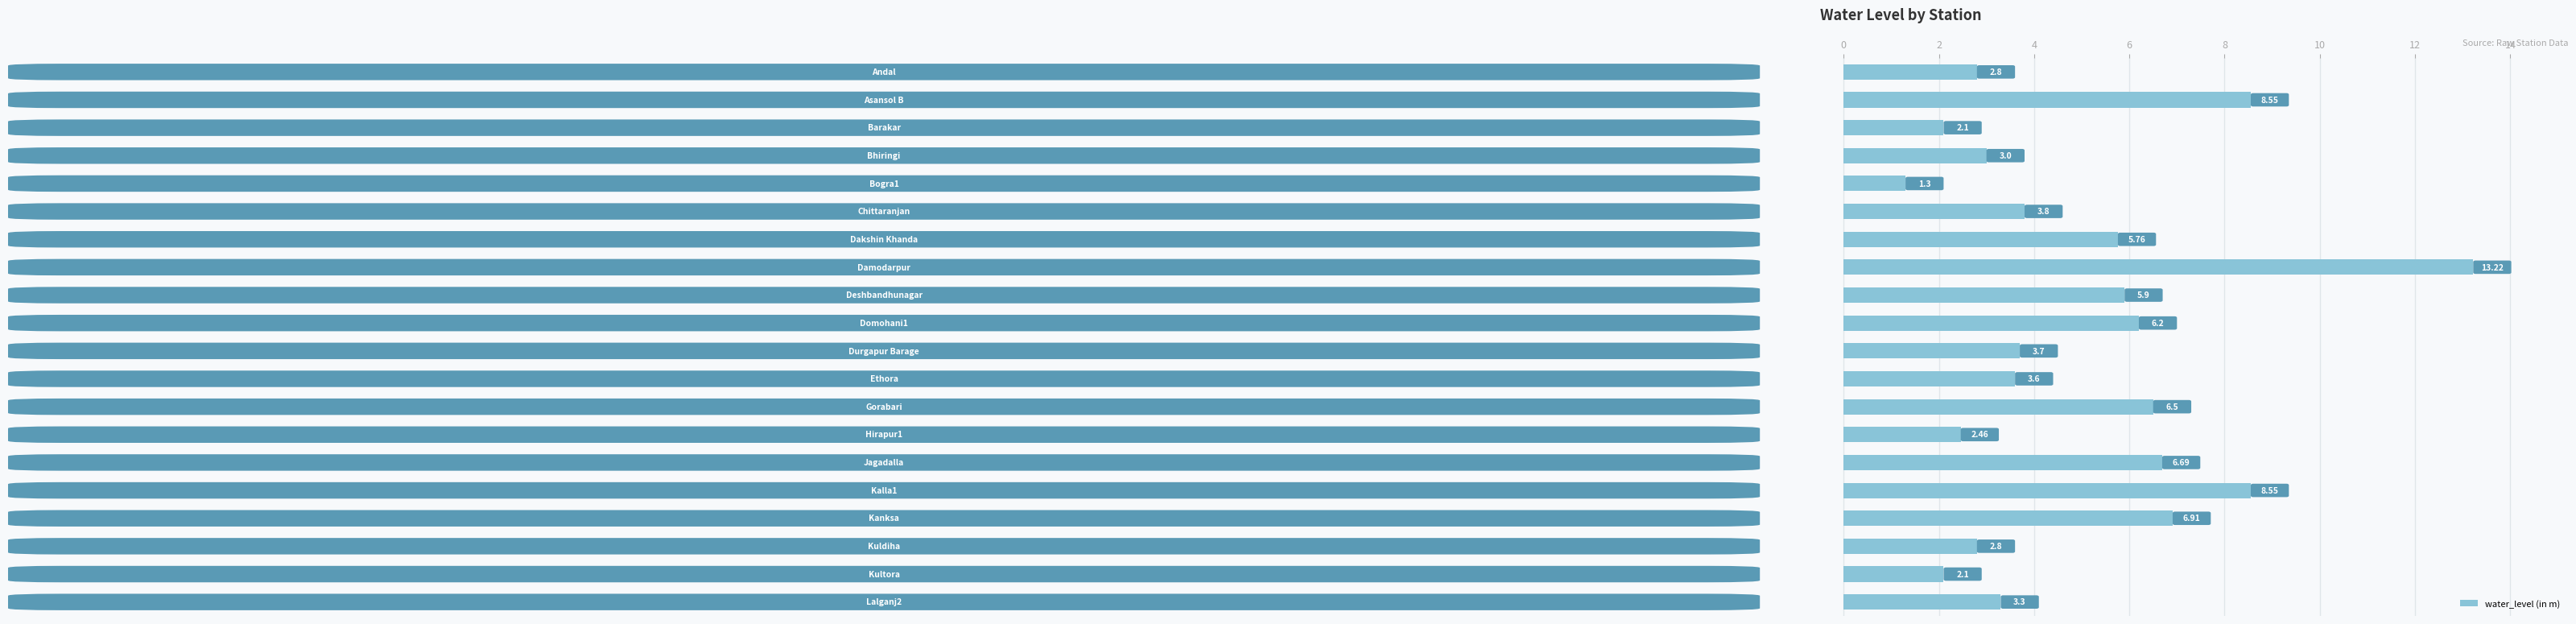

What is the average value?

5.0